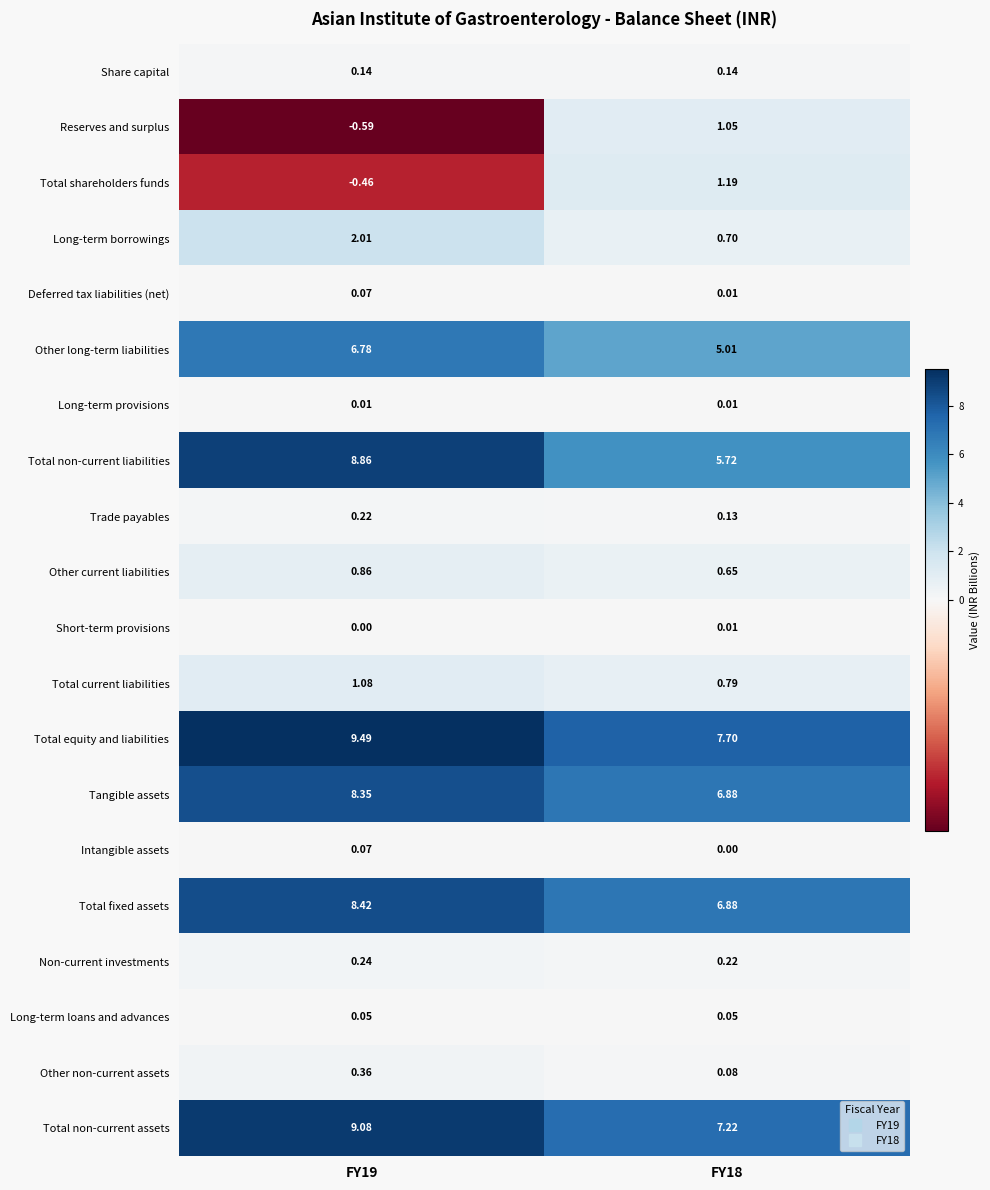

Which series has the largest range (max minus min)?

Total non-current liabilities